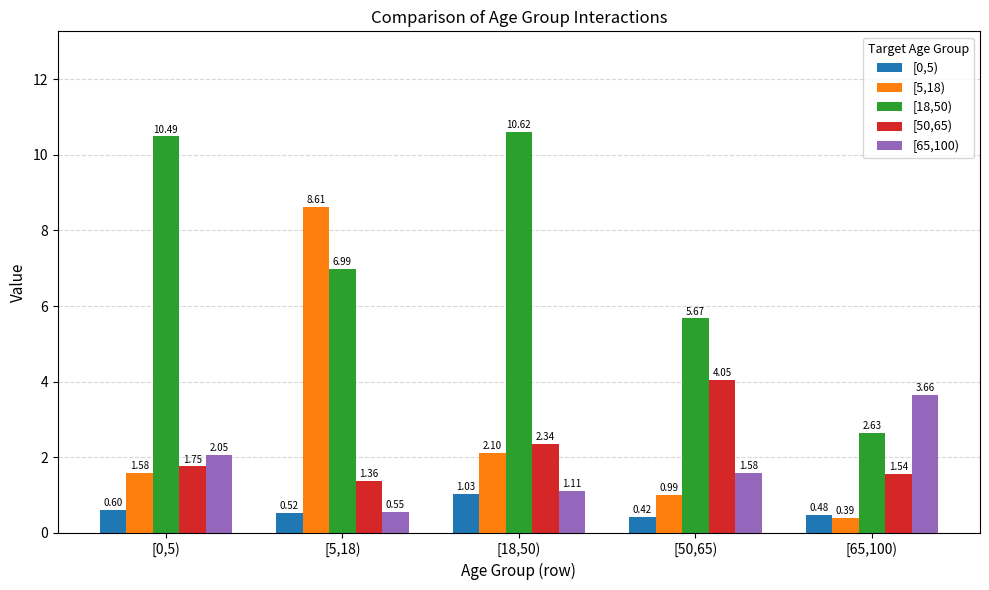

What position from the left is [18,50)?

3